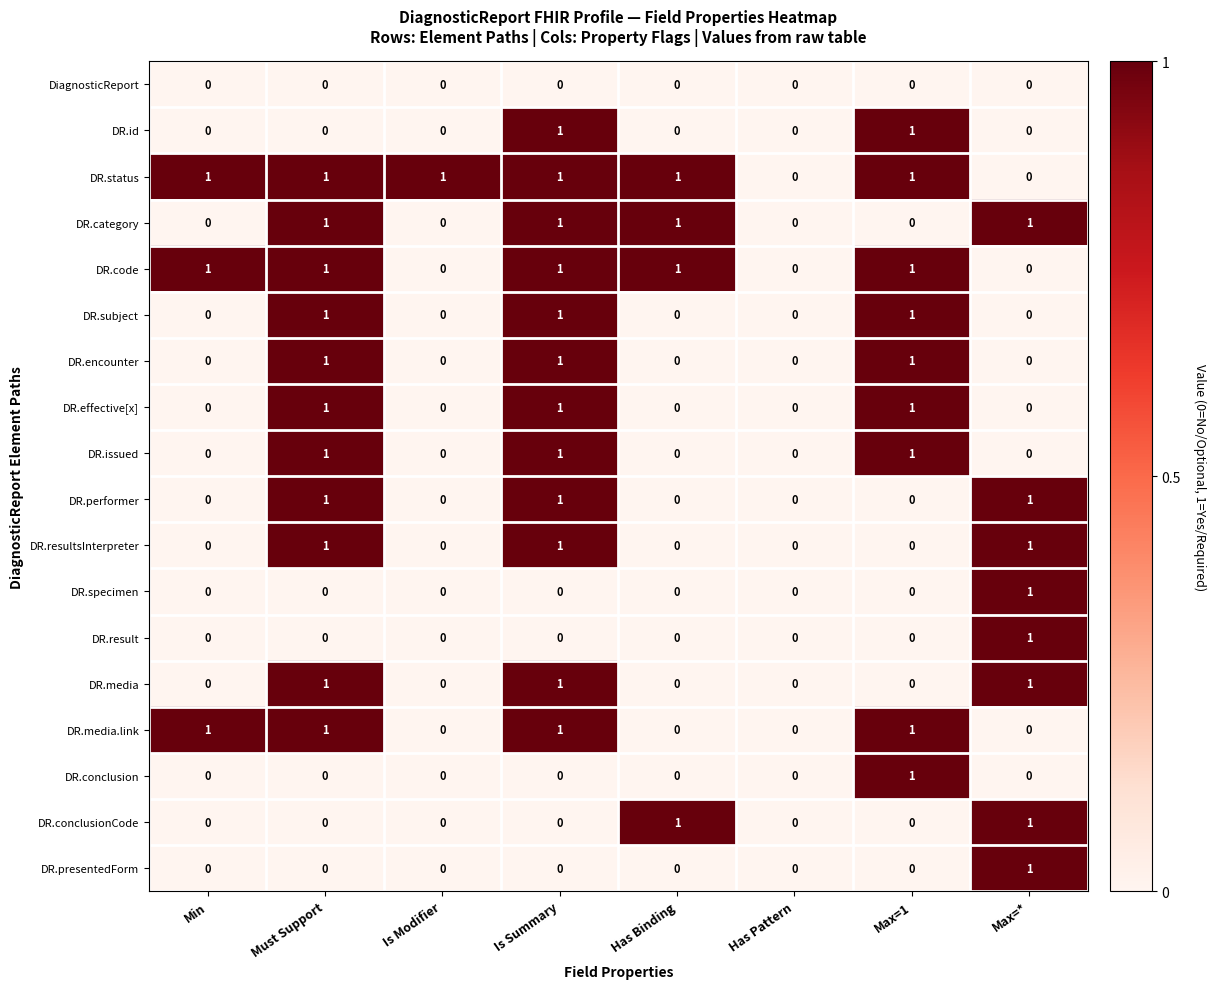

Which series has the largest total across all categories?

DR.status